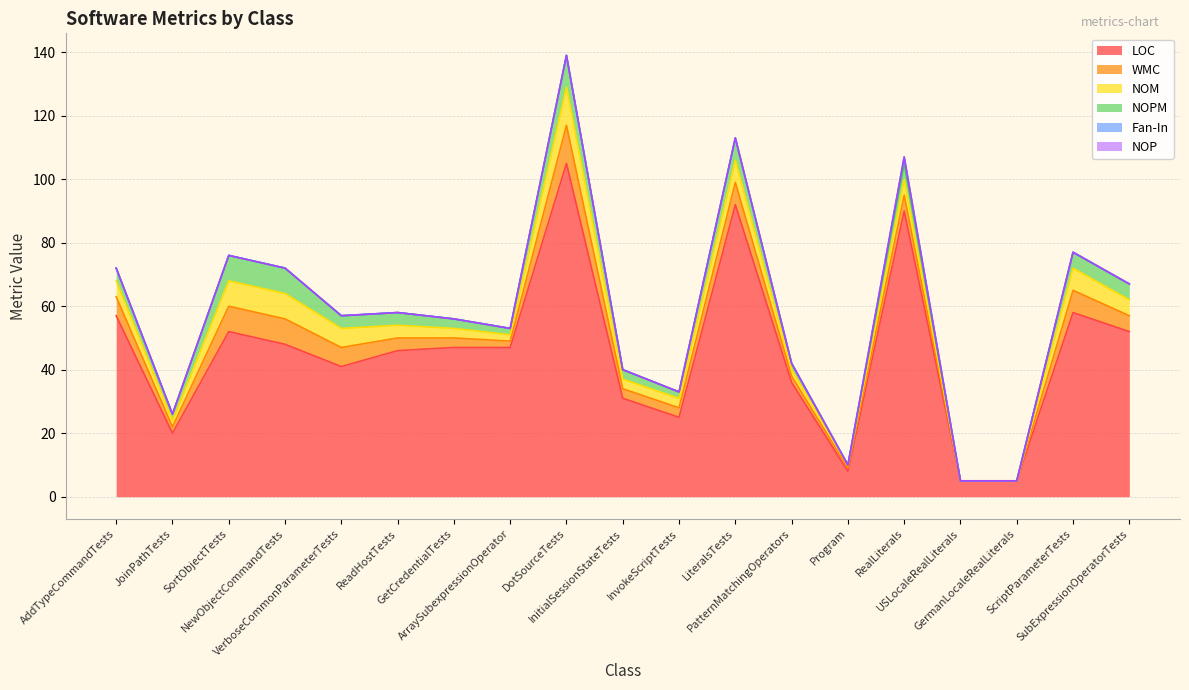

In NOPM, how many points are higher than both neighbors (excluding endpoints)?

3